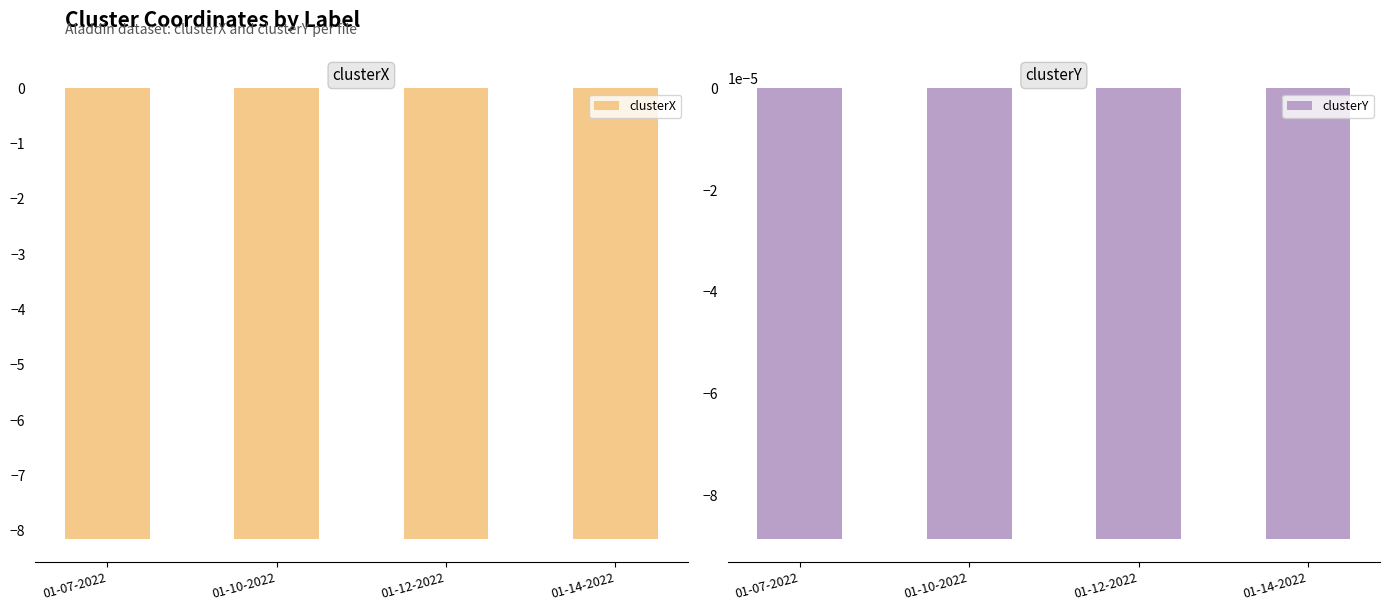

Which category has the lowest value across all series?

01-07-2022